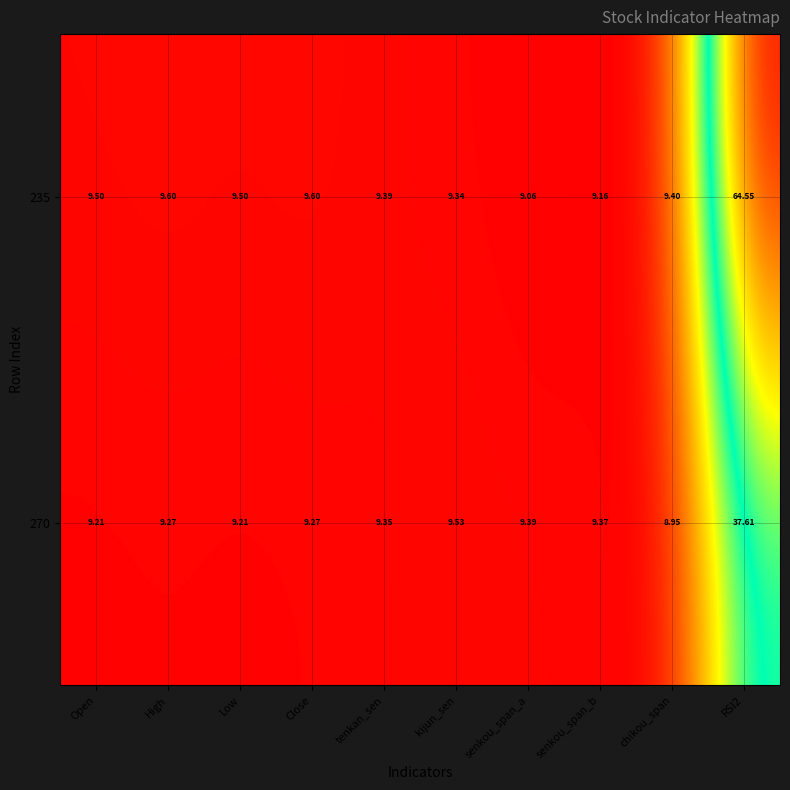

At which label is 270 closest to 23?

kijun_sen